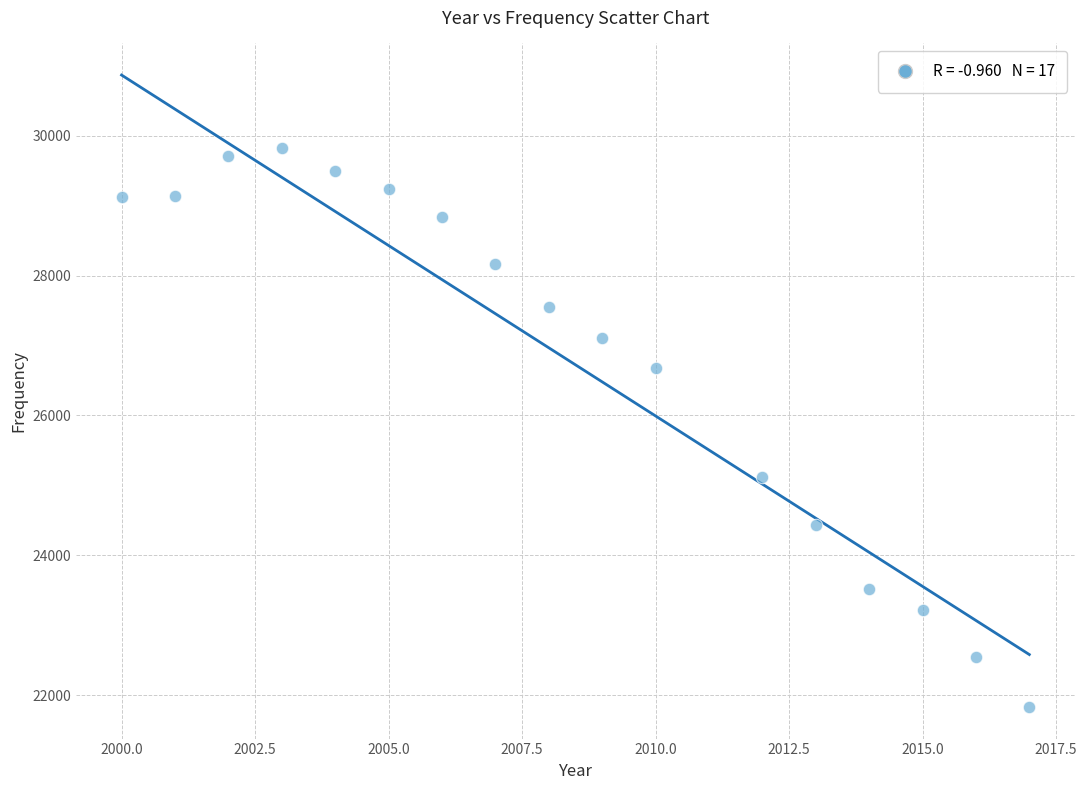

What is the range of X values (max minus min)?

17.0